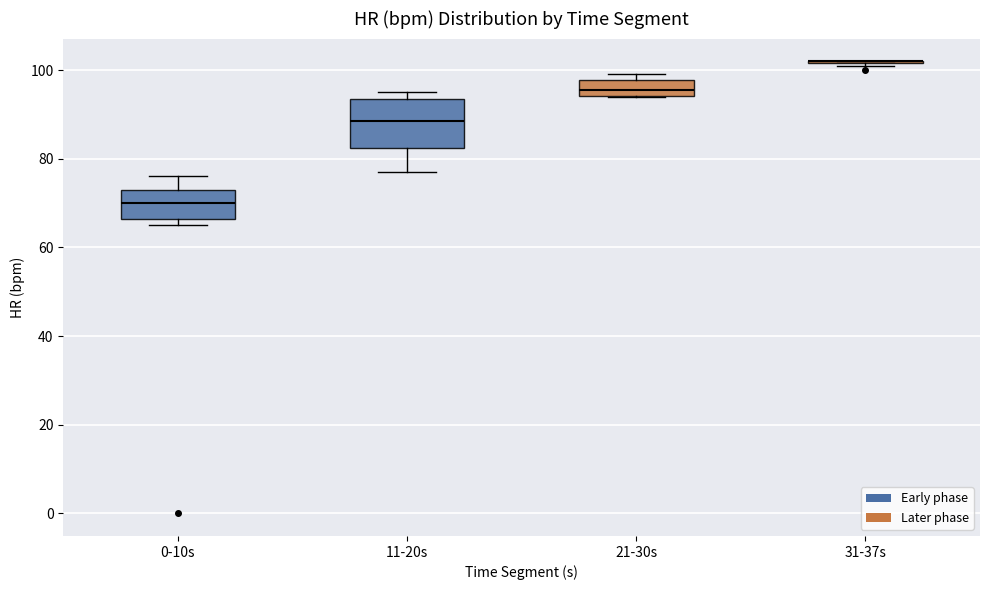

Reading left to right, transcribe this box plot: for each box, give where its median line is, the range the box spans, and where its two whiskers end, as read against the y-axis. The values are not printed on the chart, so give them approximately, as read against the axis.

0-10s: median 70, box 66 to 74, whiskers 66 (just below the box's lower edge) to 76
11-20s: median 88, box 82 to 94, whiskers 78 to 96
21-30s: median 96, box 94 to 98, whiskers 94 to 100
31-37s: box collapsed to a line at 102, whiskers 102 to 102